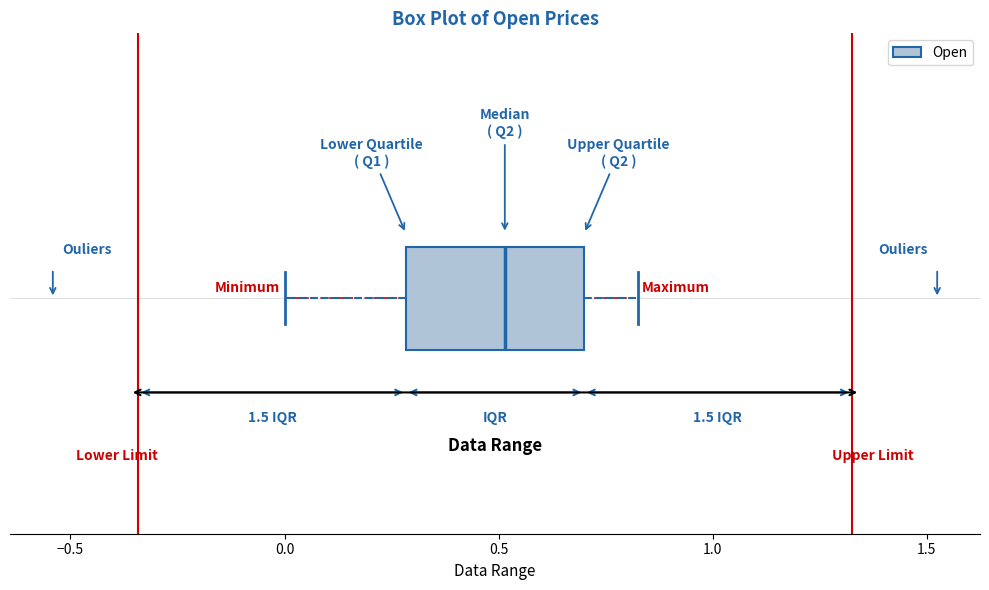

Read this box plot against the x-axis: the position of the median line, the range covered by the box, and the ends of both whiskers. The values are not printed on the chart, so give them approximately, as read against the axis.

median 0.50, box 0.30 to 0.70, whiskers 0.00 to 0.85